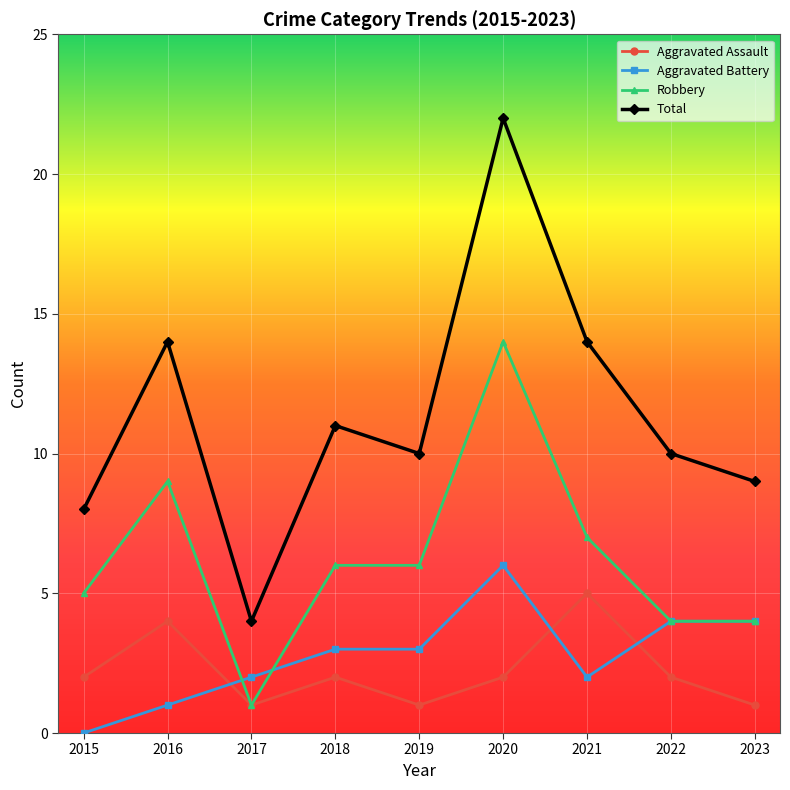

List the series in order of their peak value, highest first.

Total, Robbery, Aggravated Battery, Aggravated Assault